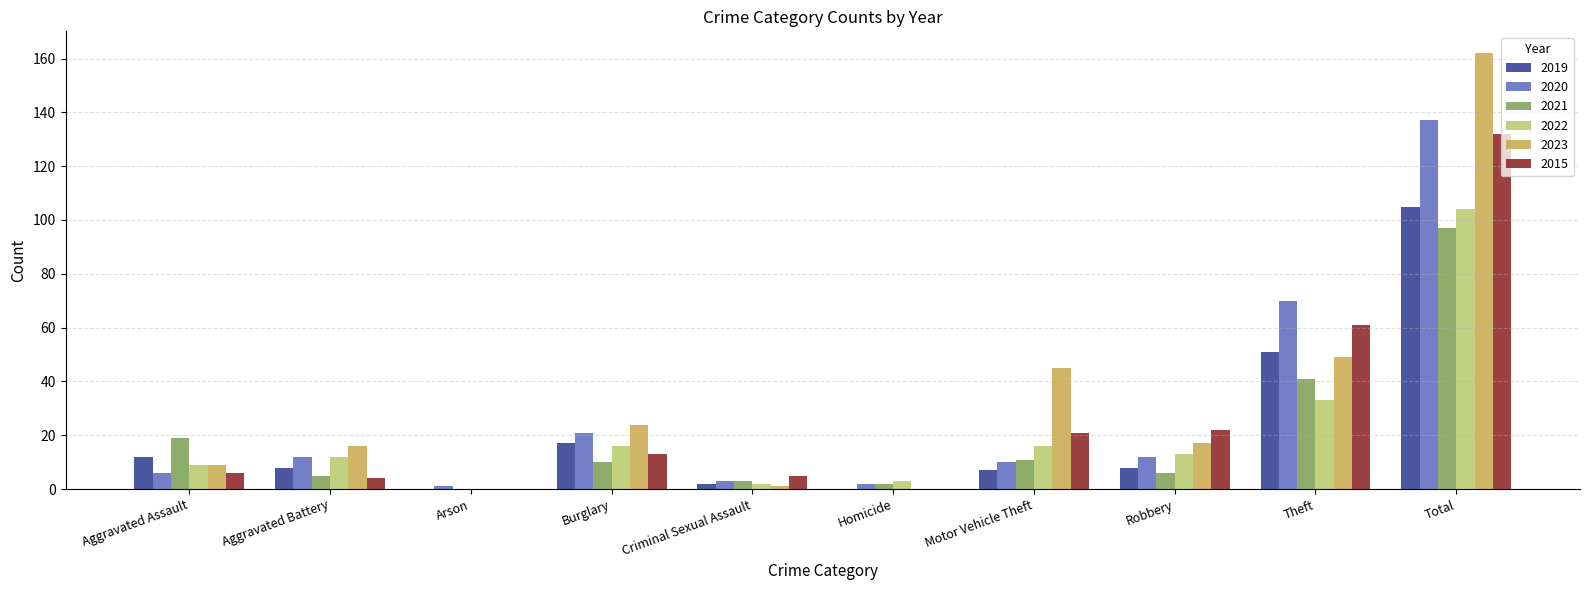

Is the value of 2021 at Burglary greater than the value of 2015 at Robbery?

No